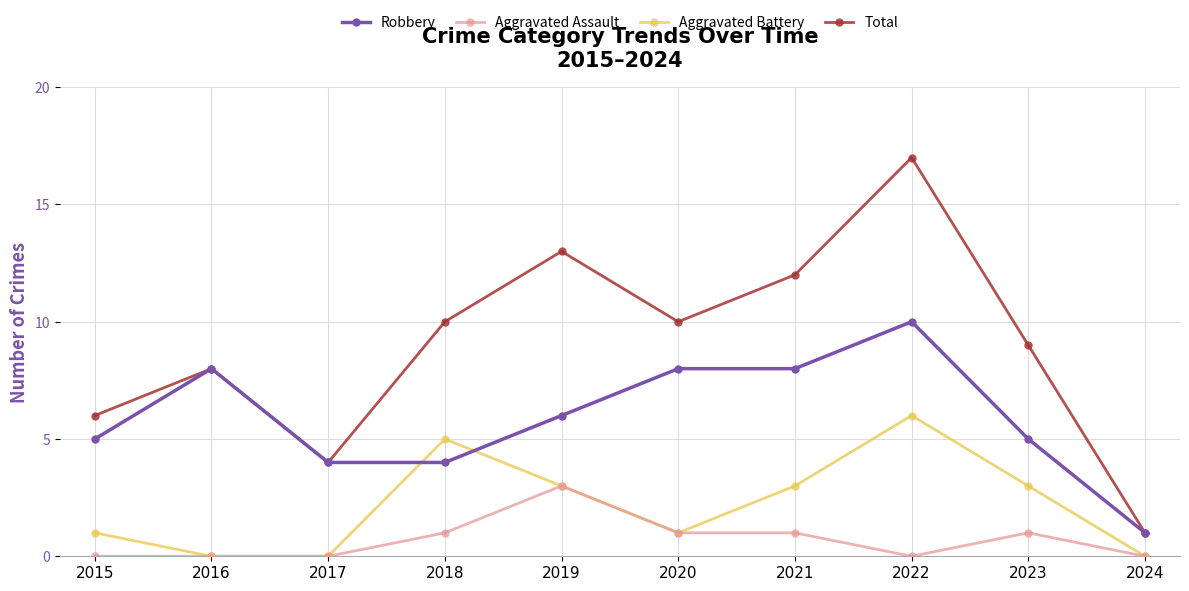

Count the number of categories in the chart.

10